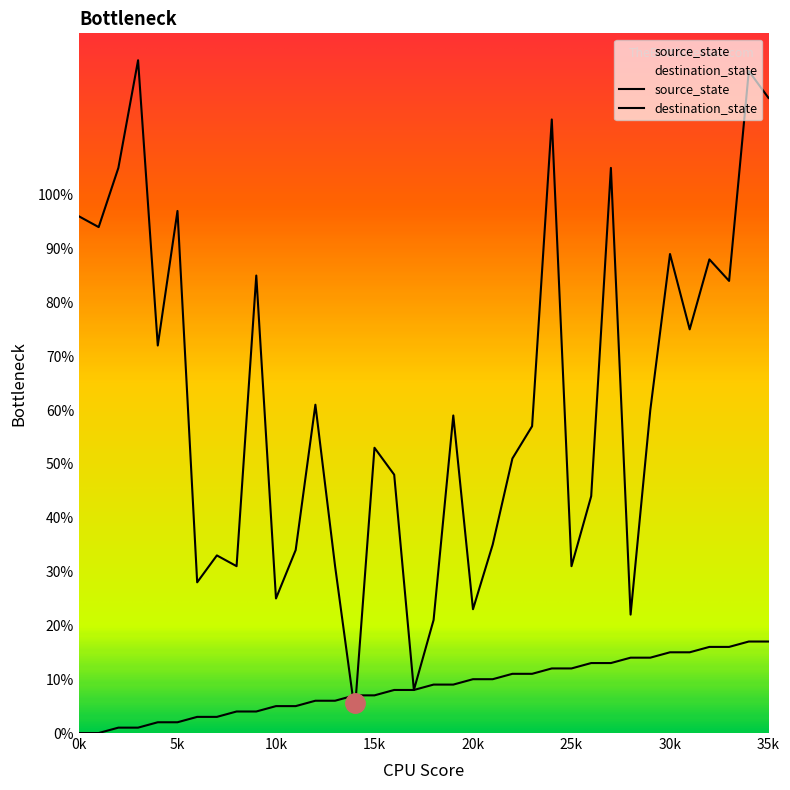

How many lines are shown in the chart?

2